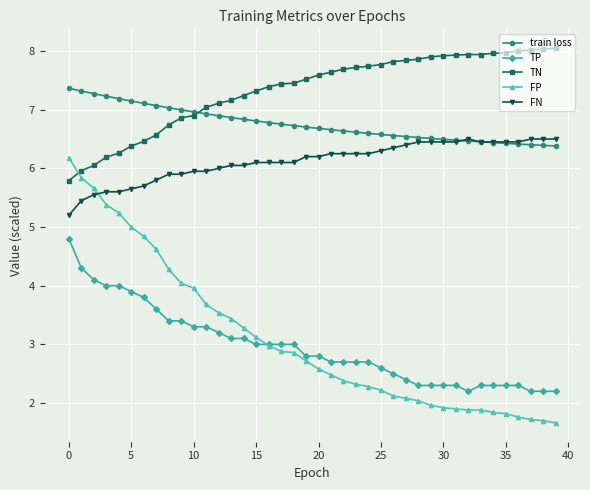

Rank the series by their maximum value, from lowest to highest.

TP, FP, FN, train loss, TN